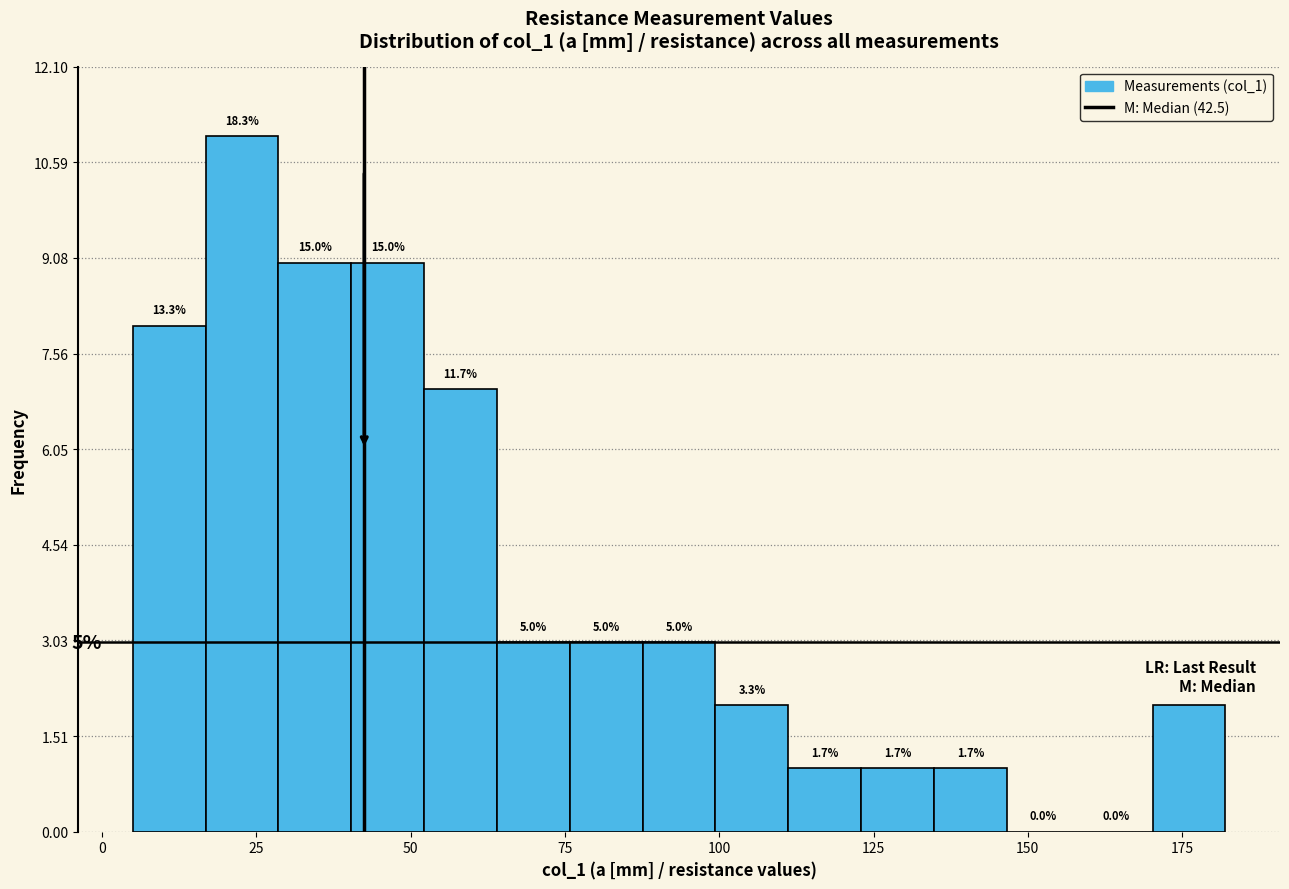

Around what value on the x-axis is the tallest bar? Give the approximate position of its centre, as read against the axis.

25